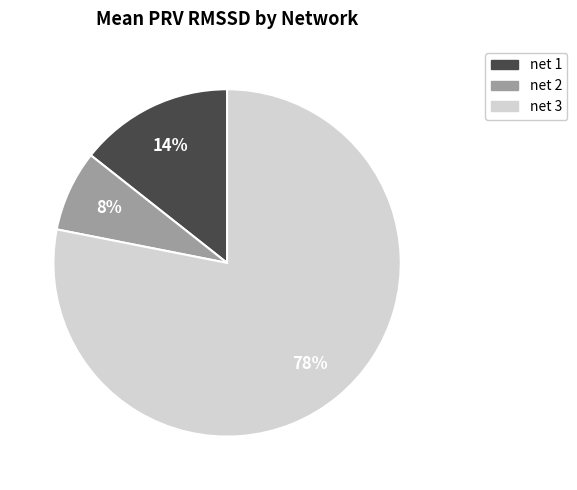

How many slices are in this pie chart?

3